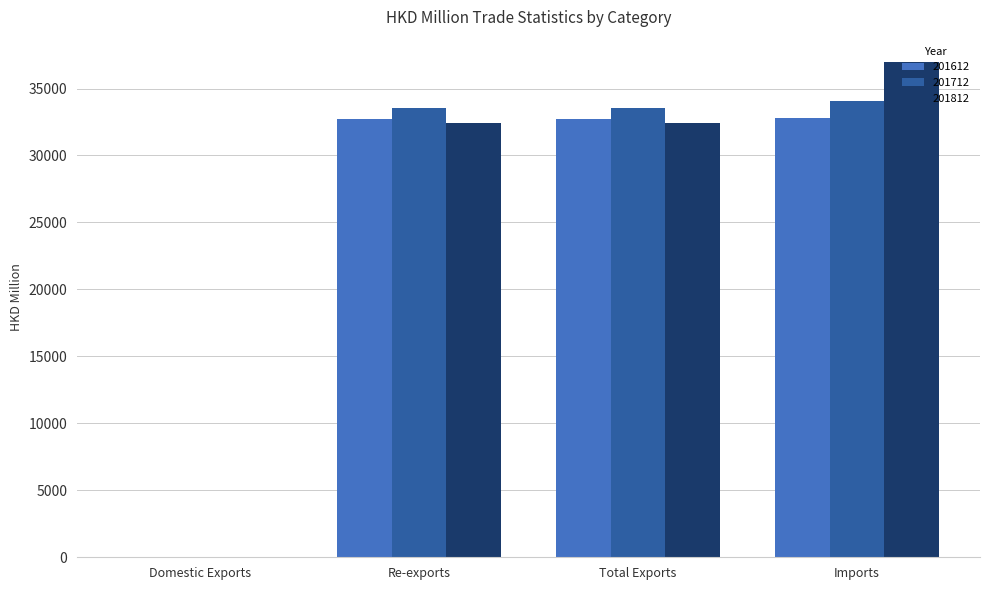

Where does the 201612 series first go above 32726?

Total Exports